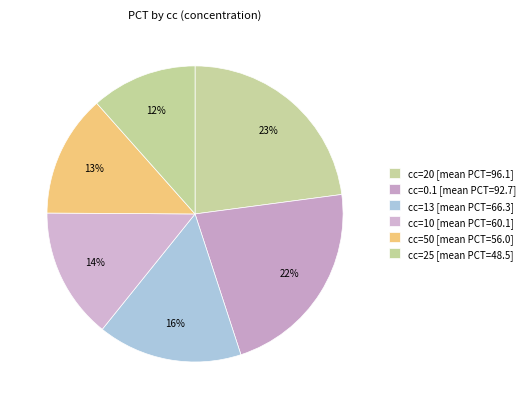

Count the number of slices in the pie.

6